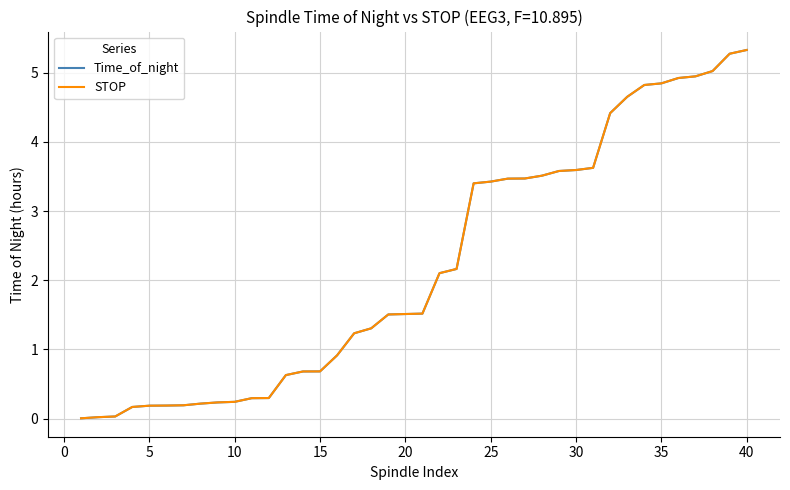

What is the highest value of the Time_of_night series?

5.3